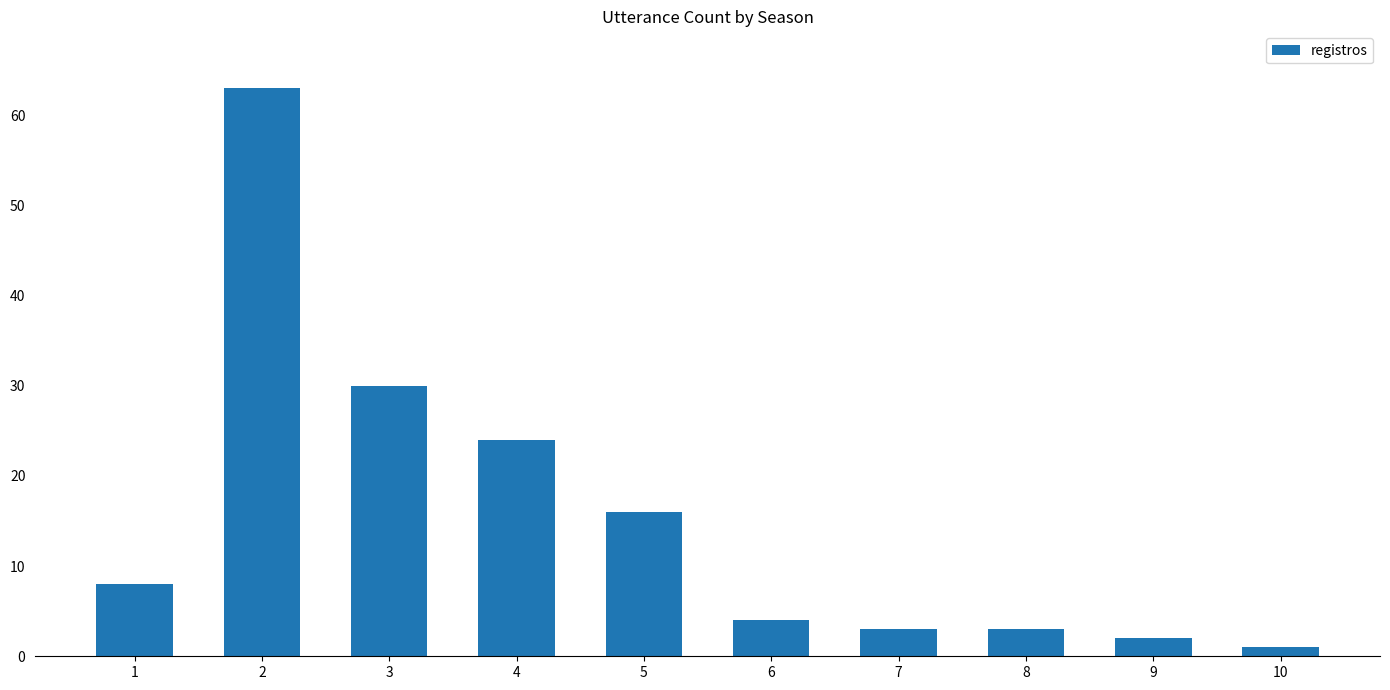

Are the bars horizontal?

No